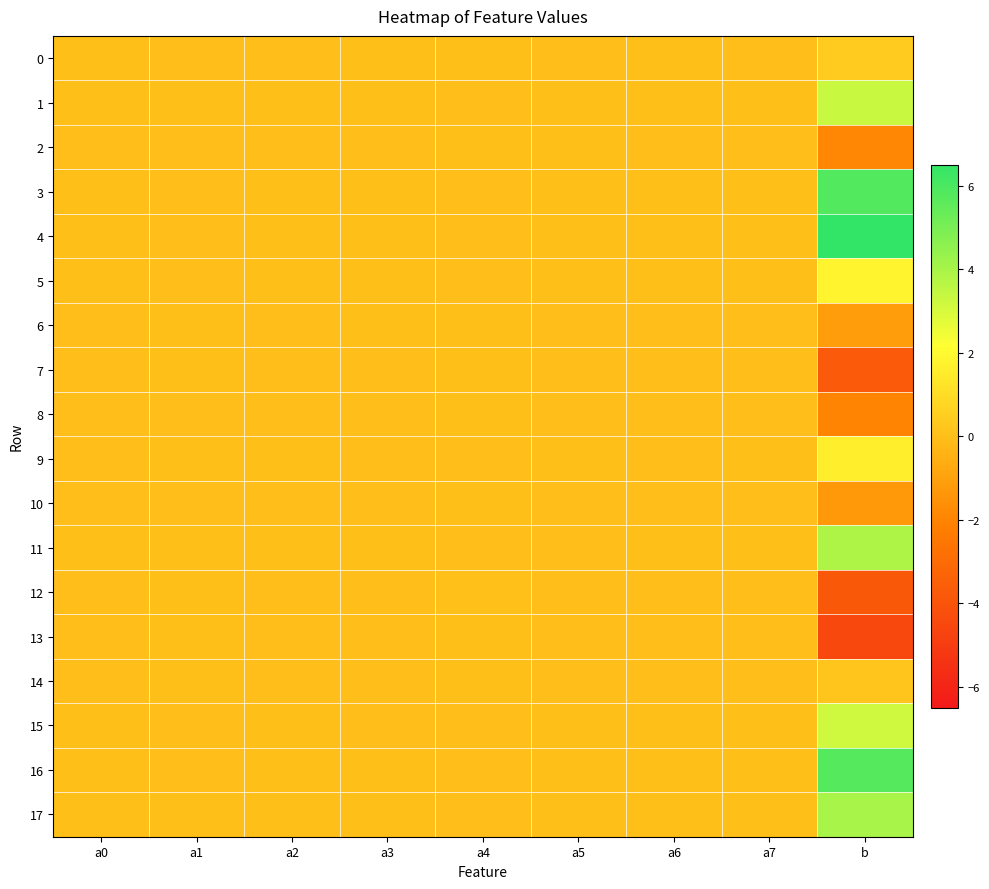

At a0, list the series in order from largest to smallest.

4, 3, 15, 11, 16, 17, 1, 0, 5, 14, 9, 10, 8, 7, 2, 6, 12, 13